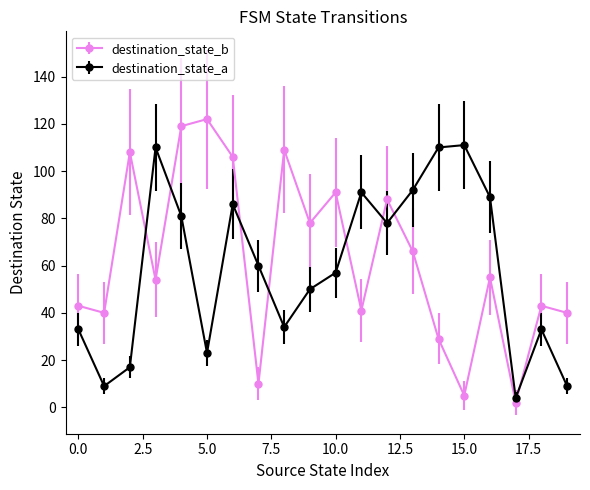

What is the greatest value displayed?

122